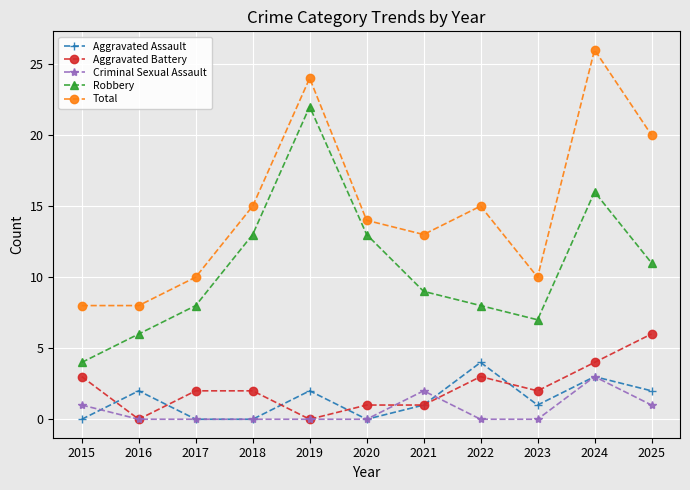

What is the highest value of the Robbery series?

22